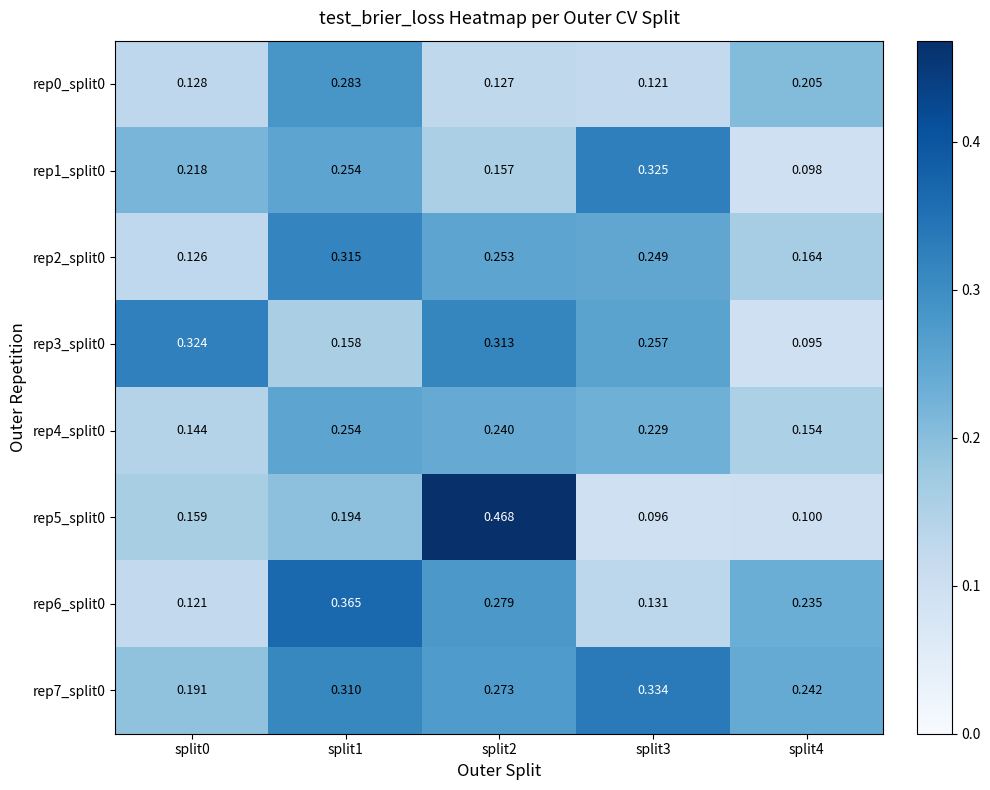

How many data points does each series have?

5